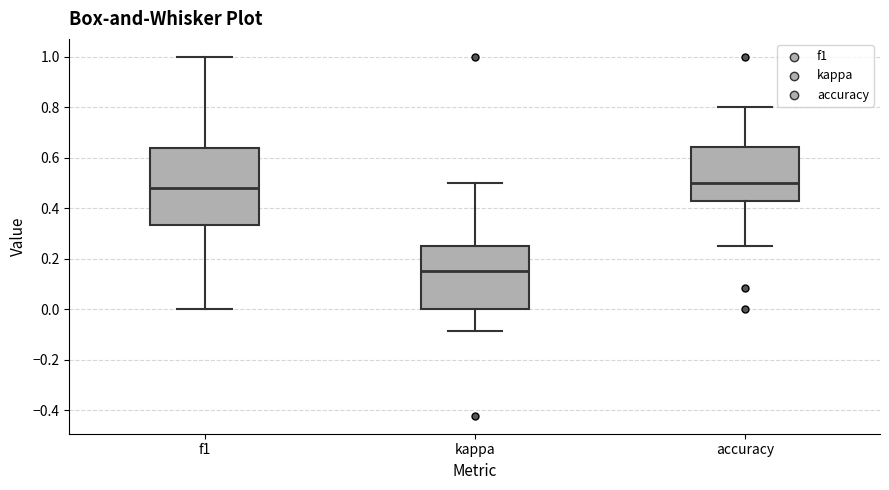

Reading left to right, transcribe this box plot: for each box, give where its median line is, the range the box spans, and where its two whiskers end, as read against the y-axis. The values are not printed on the chart, so give them approximately, as read against the axis.

f1: median 0.48, box 0.34 to 0.64, whiskers 0.00 to 1.00
kappa: median 0.16, box 0.00 to 0.26, whiskers -0.08 to 0.50
accuracy: median 0.50, box 0.42 to 0.64, whiskers 0.26 to 0.80